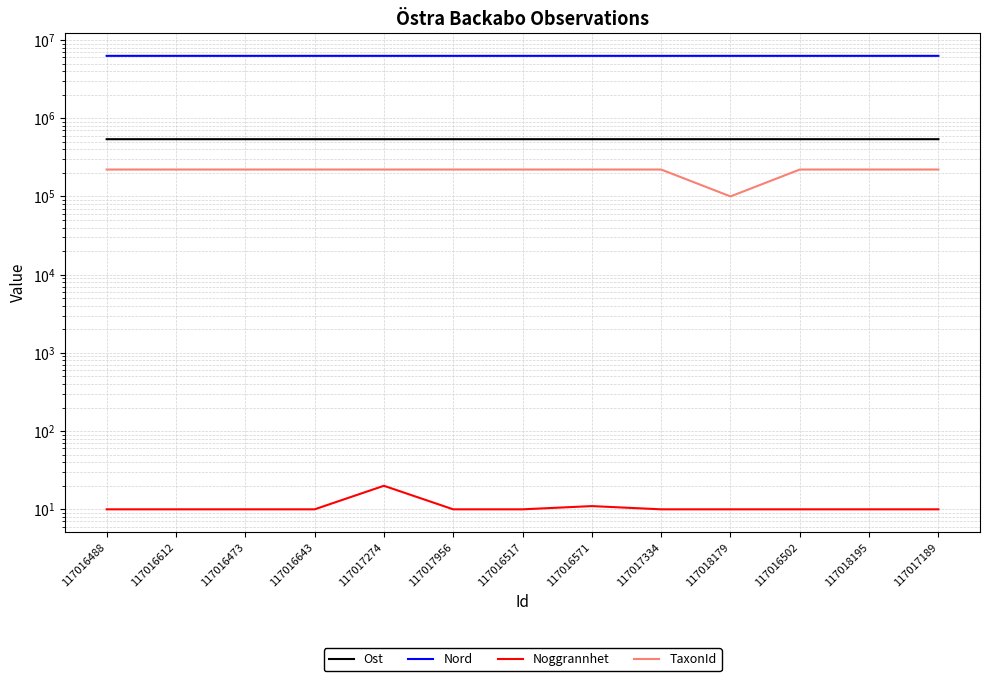

What is the spread (max minus min) of values at 117018195?

6270955